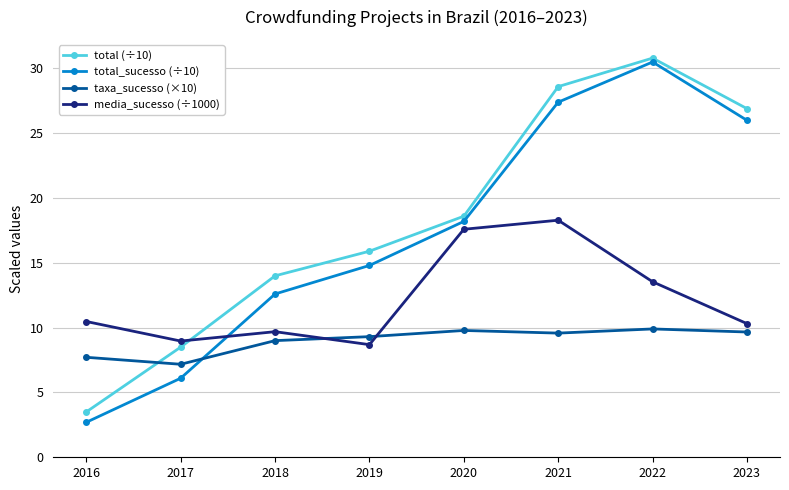

What value does the total_sucesso (÷10) series have at 2020?

18.2